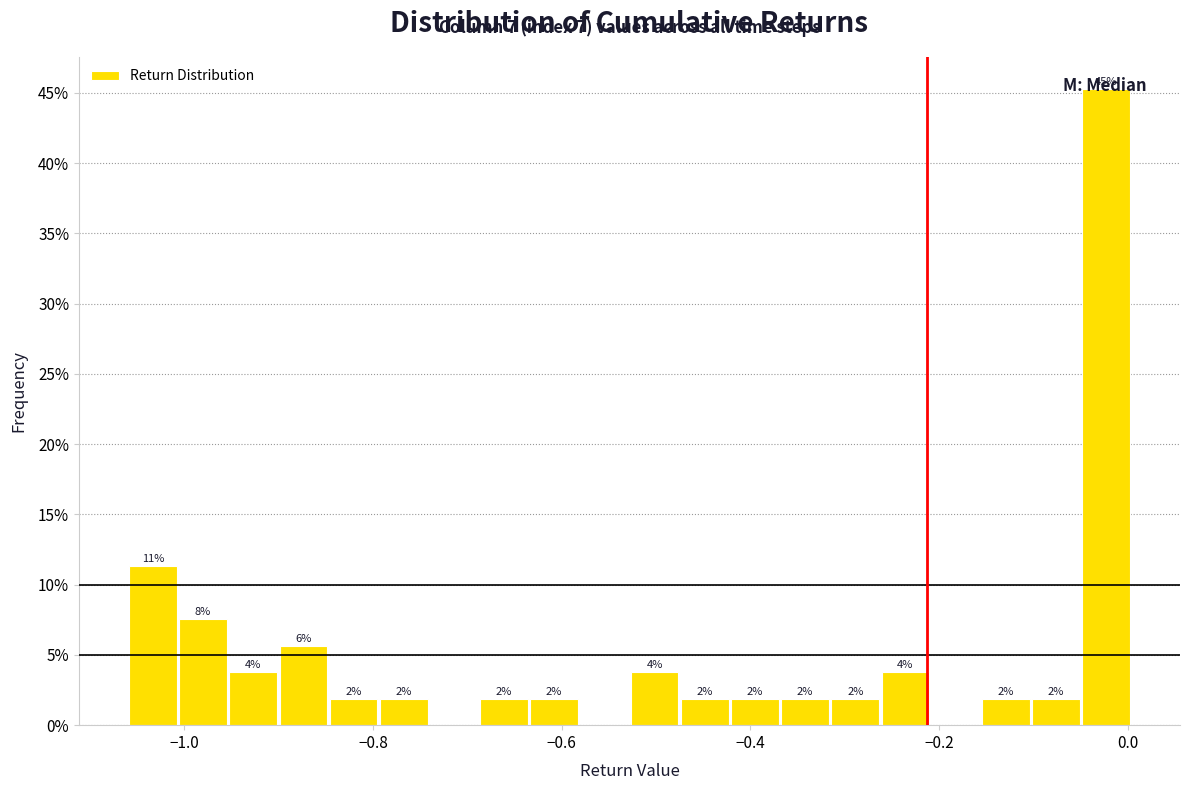

Around what value on the x-axis is the tallest bar? Give the approximate position of its centre, as read against the axis.

-0.02